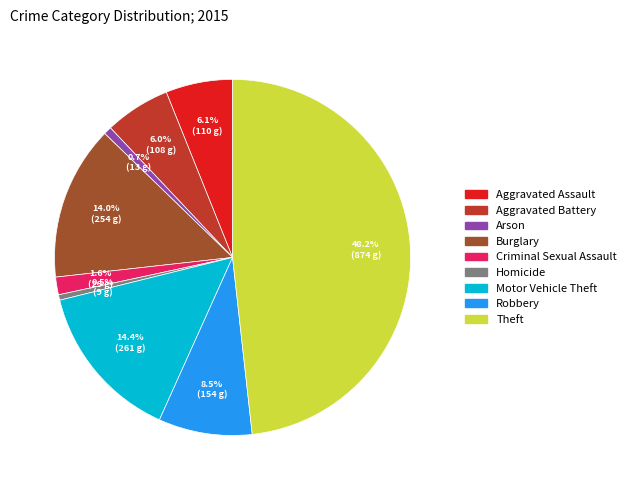

Which category has the biggest portion of the pie?

Theft